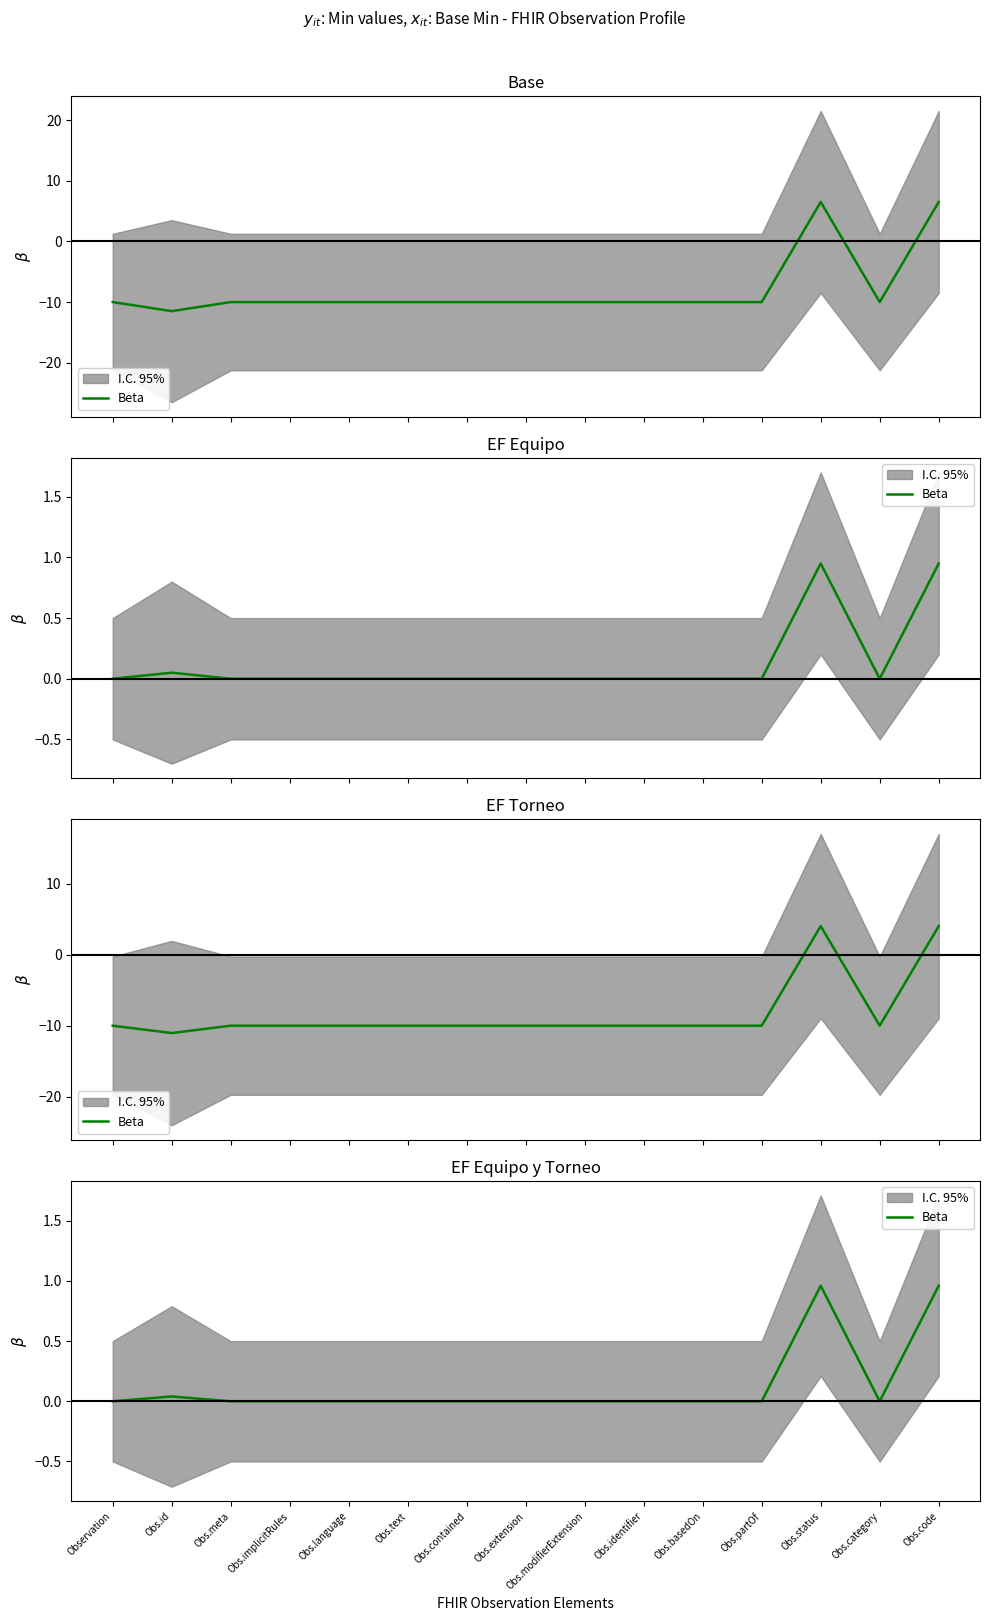

At which category does the data reach its first local peak?

Obs.id